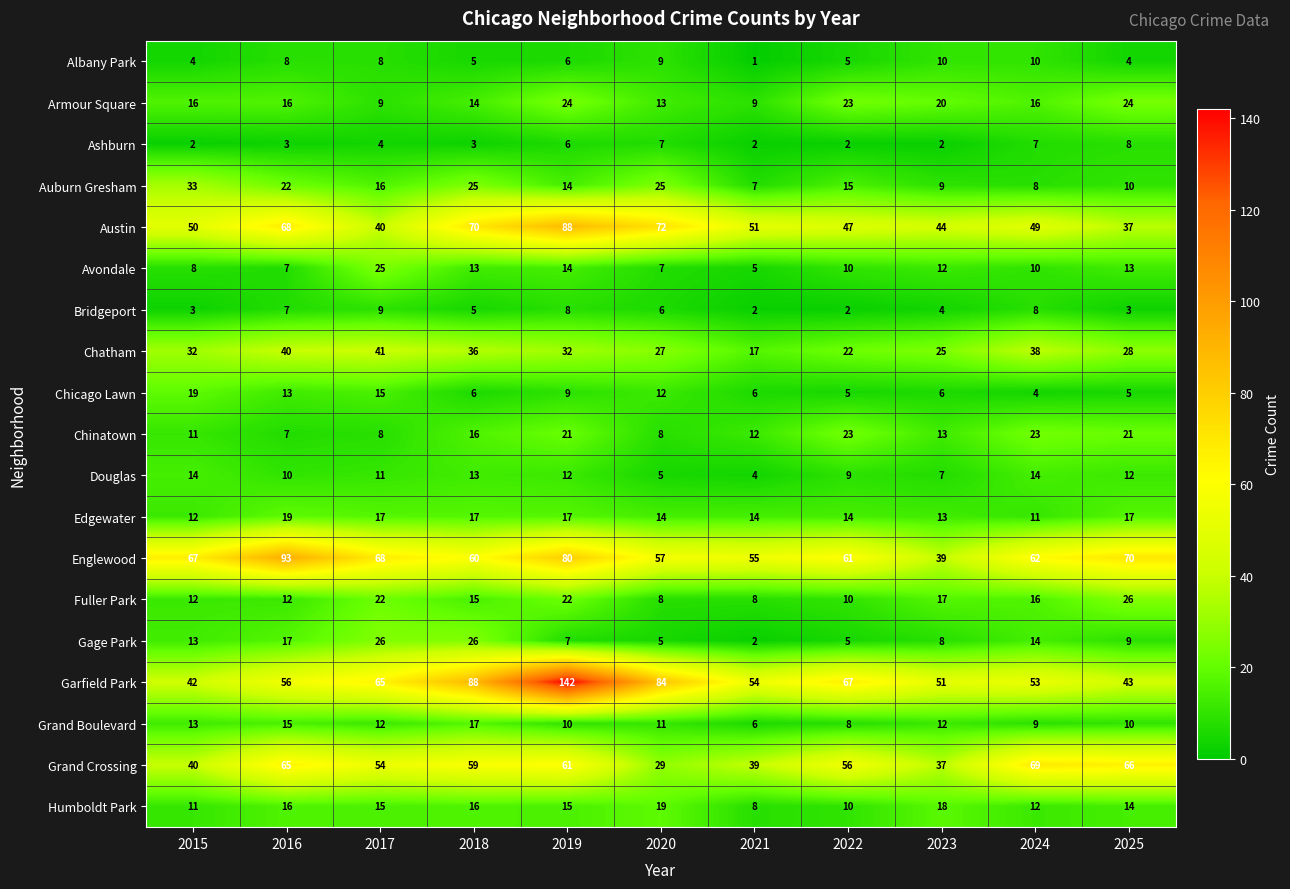

Which label corresponds to the smallest value in the chart?

2021